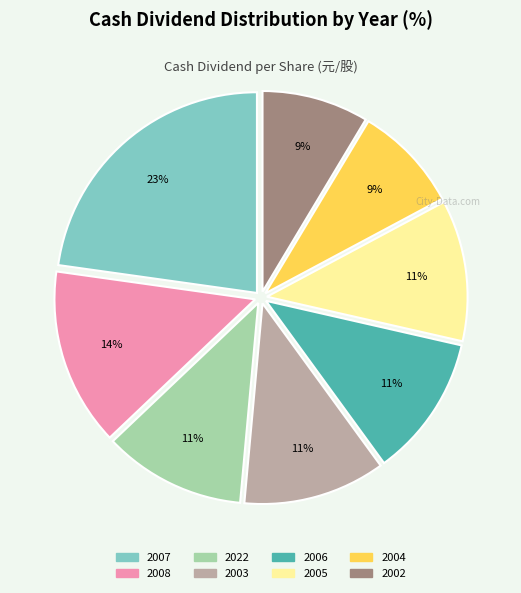

Which category has the biggest portion of the pie?

2007